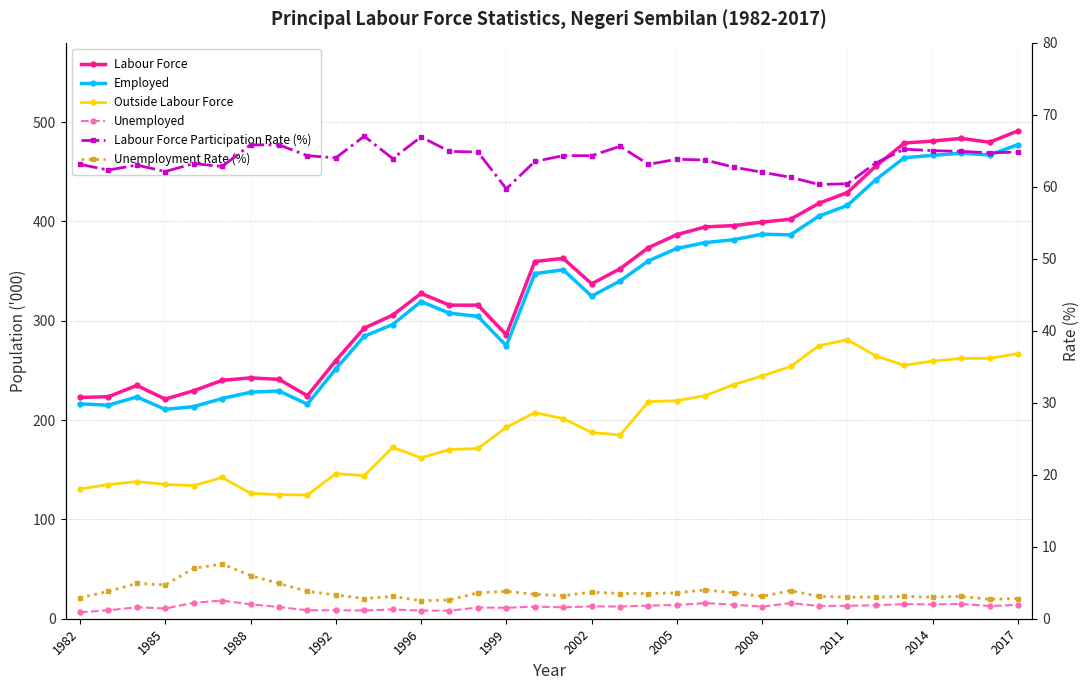

How many lines are shown in the chart?

6